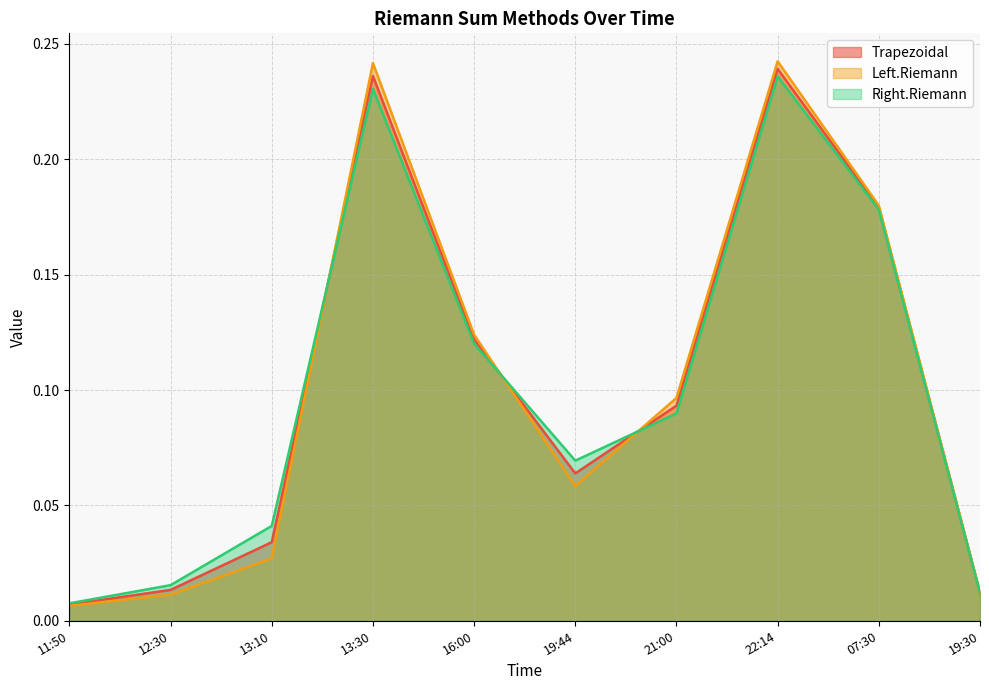

Where is Left.Riemann nearest to the value 0?

11:50